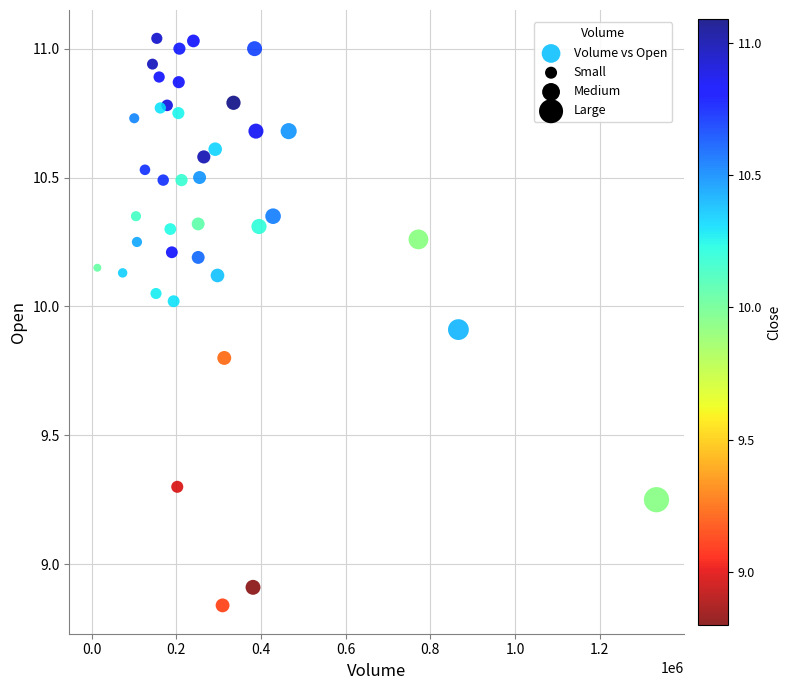

What Y value in the scatter plot is closest to 9?

8.9